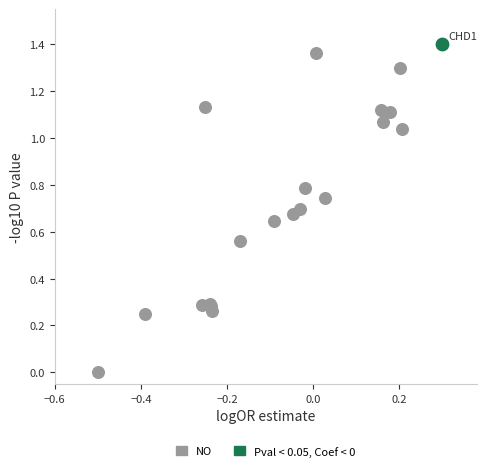

What are all the series names shown in the legend?

NO, Pval < 0.05, Coef < 0